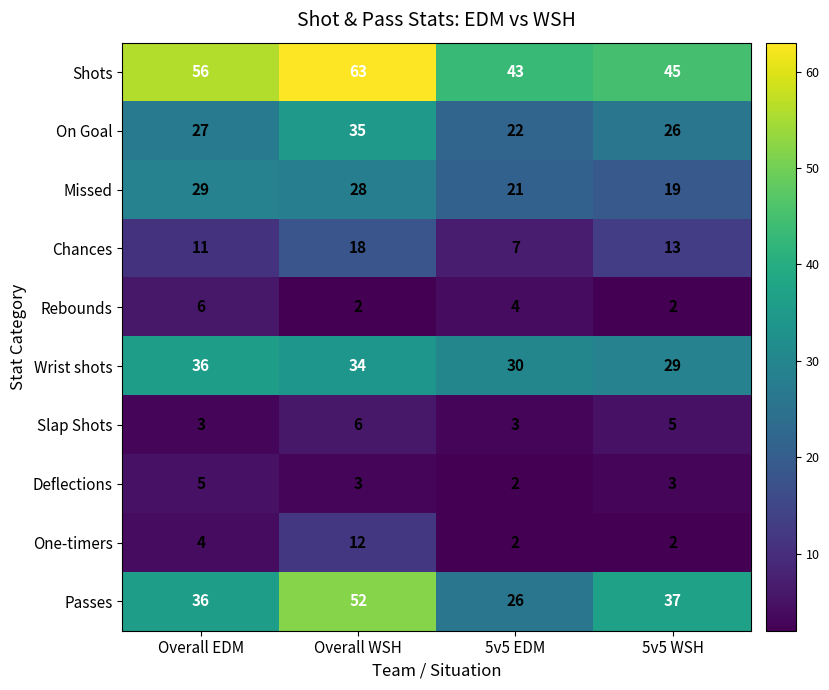

Rank the categories by On Goal value from lowest to highest.

5v5 EDM, 5v5 WSH, Overall EDM, Overall WSH